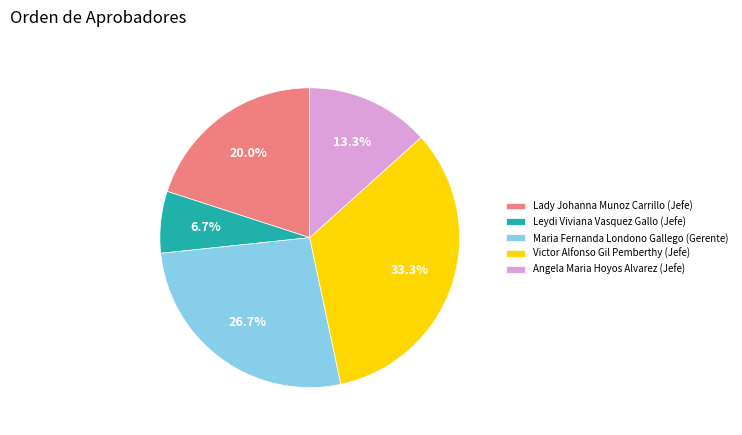

Which slice is the largest?

Victor Alfonso Gil Pemberthy (Jefe)